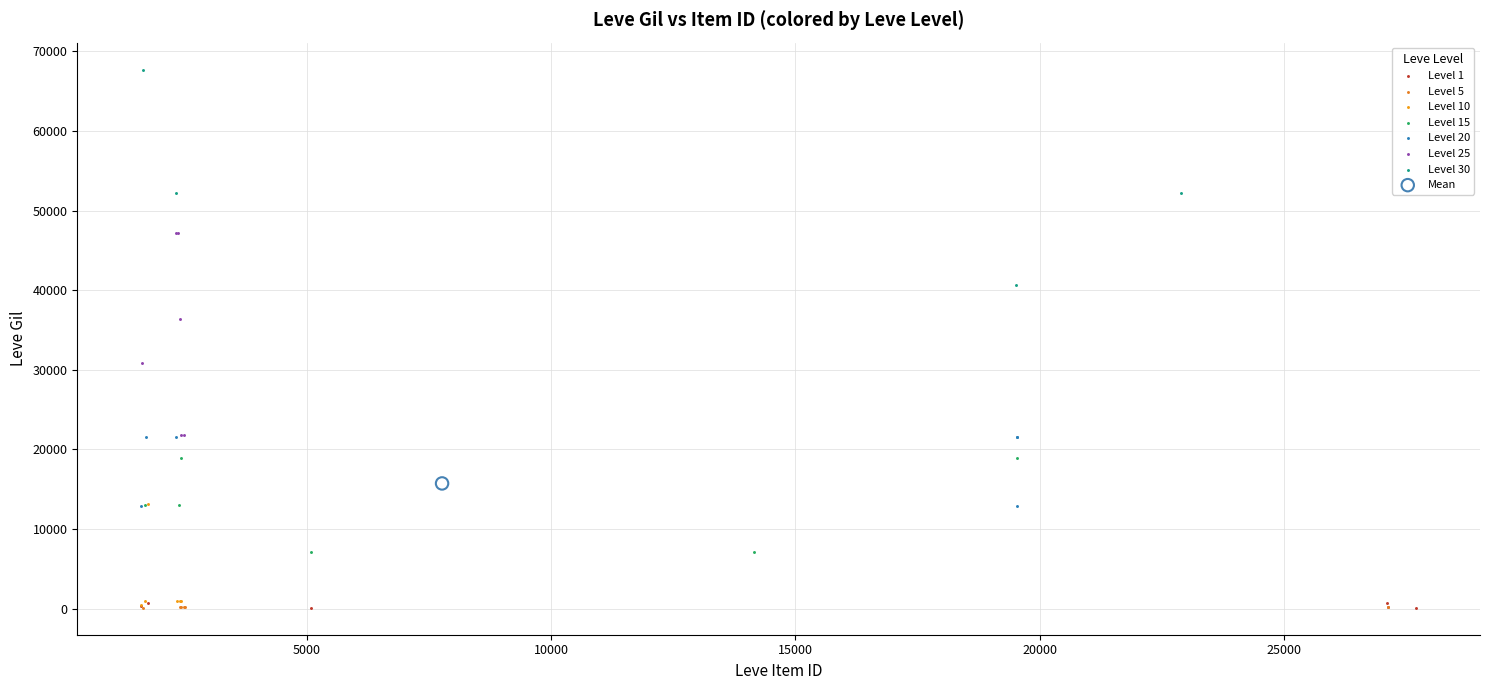

What are all the series names shown in the legend?

Level 1, Level 5, Level 10, Level 15, Level 20, Level 25, Level 30, Mean